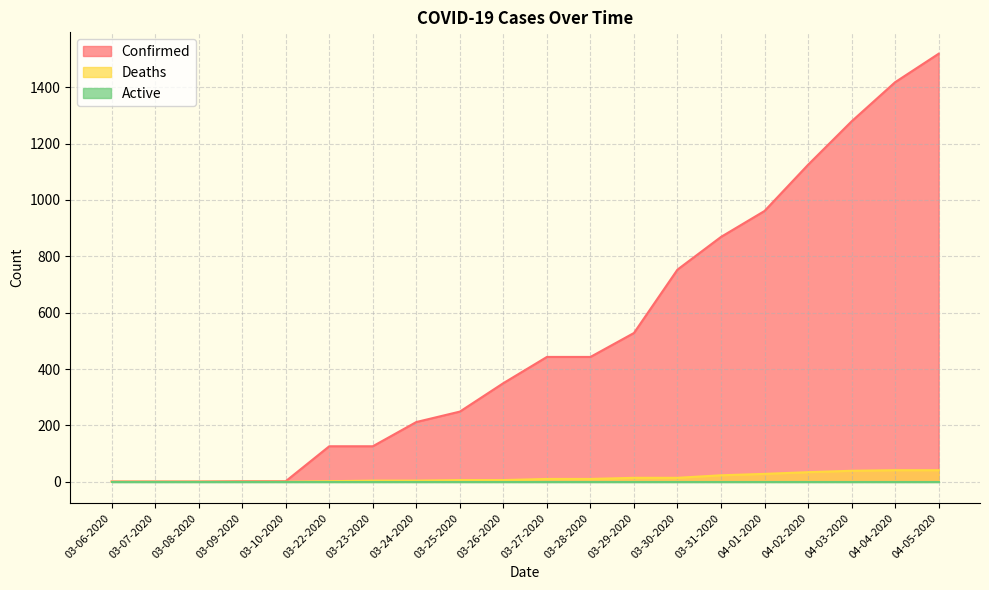

How many data points in Confirmed are above 443?

8